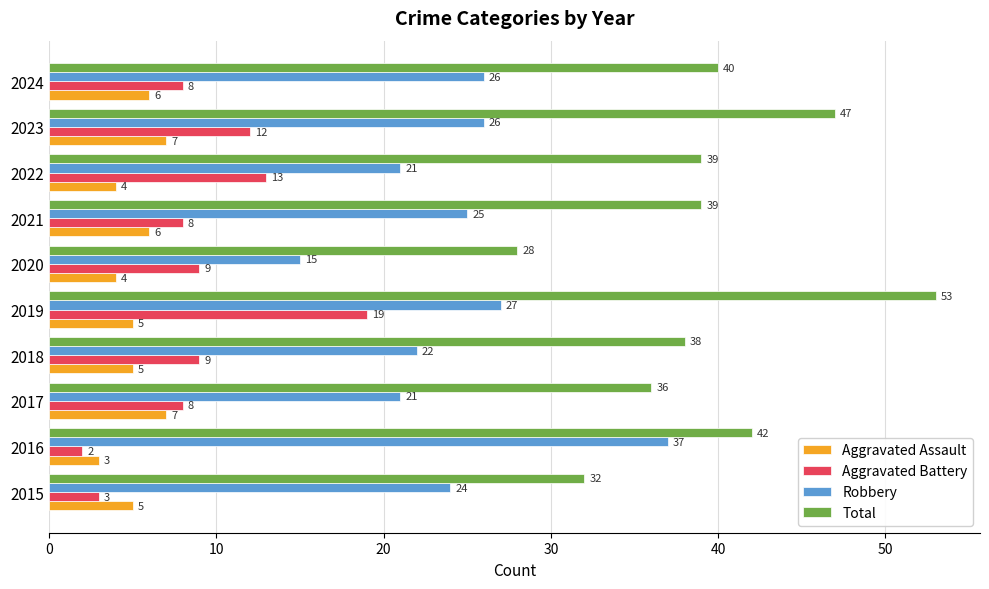

Which series has the largest total across all categories?

Total